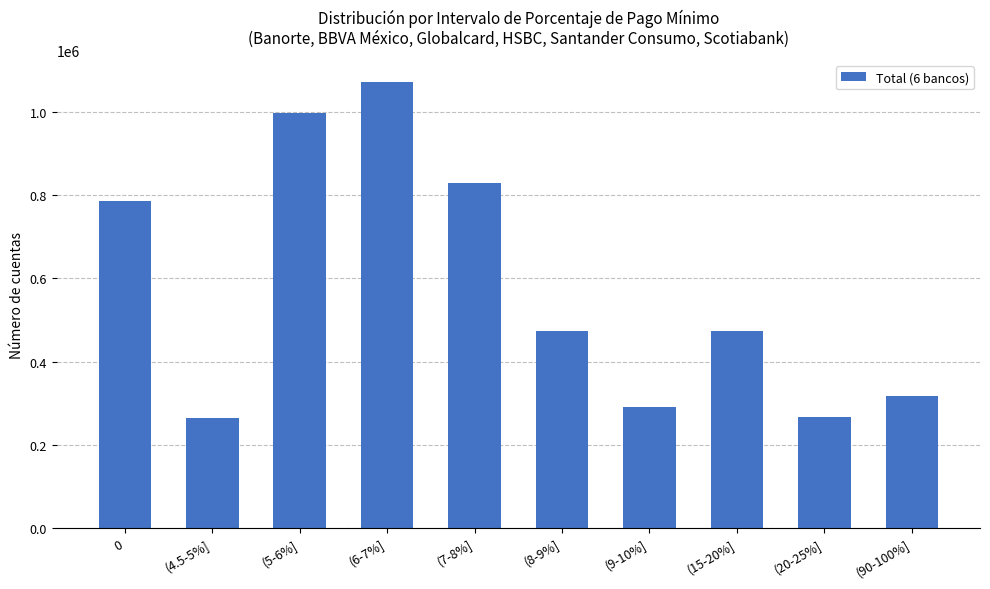

Is it true that the value at (6-7%] is 1071680?

True